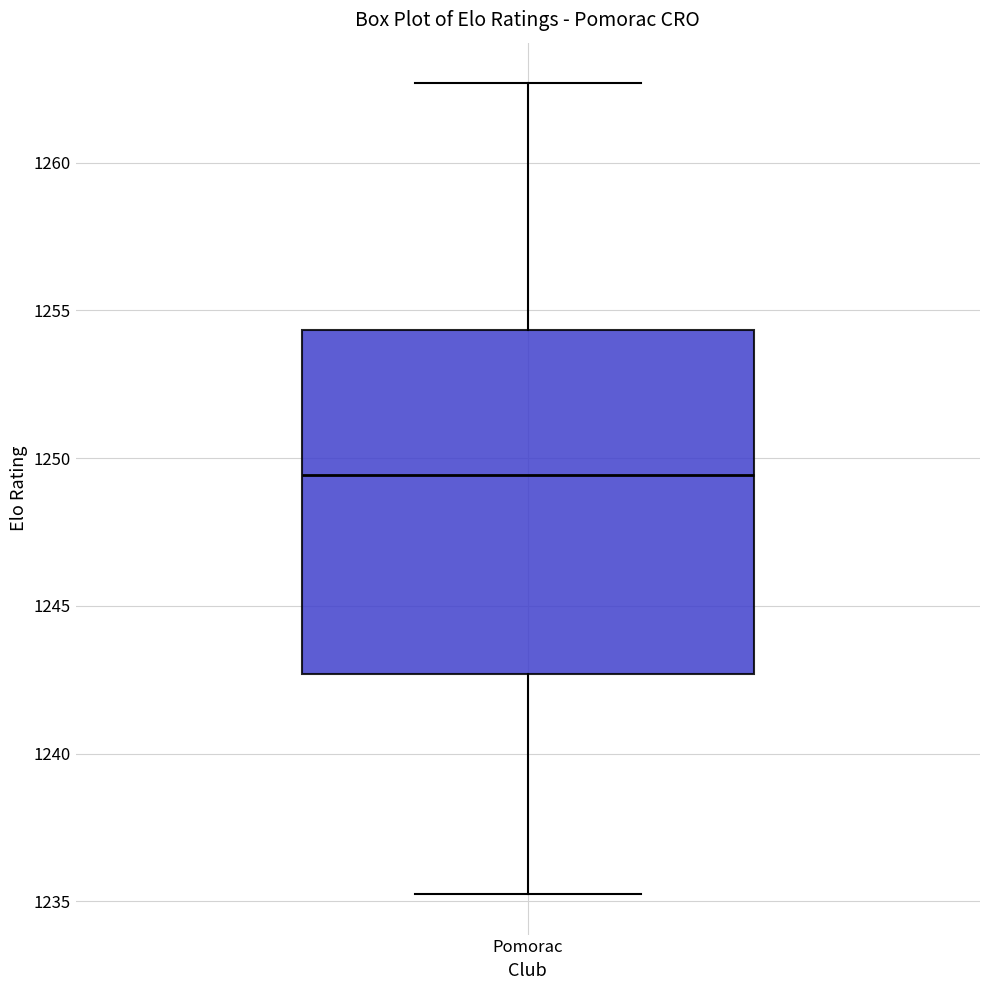

Transcribe this box plot: give where the median line is, the range the box spans, and where the two whiskers end, as read against the y-axis. The values are not printed on the chart, so give them approximately, as read against the axis.

median 1249.5, box 1242.5 to 1254.5, whiskers 1235.0 to 1262.5